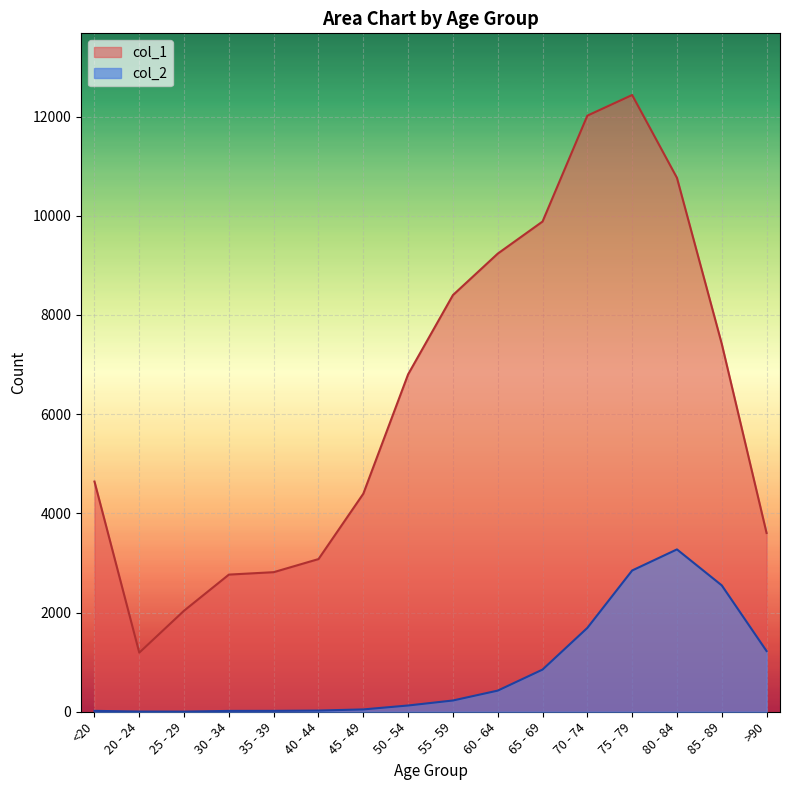

What is the spread (max minus min) of values at 70 - 74?

10328